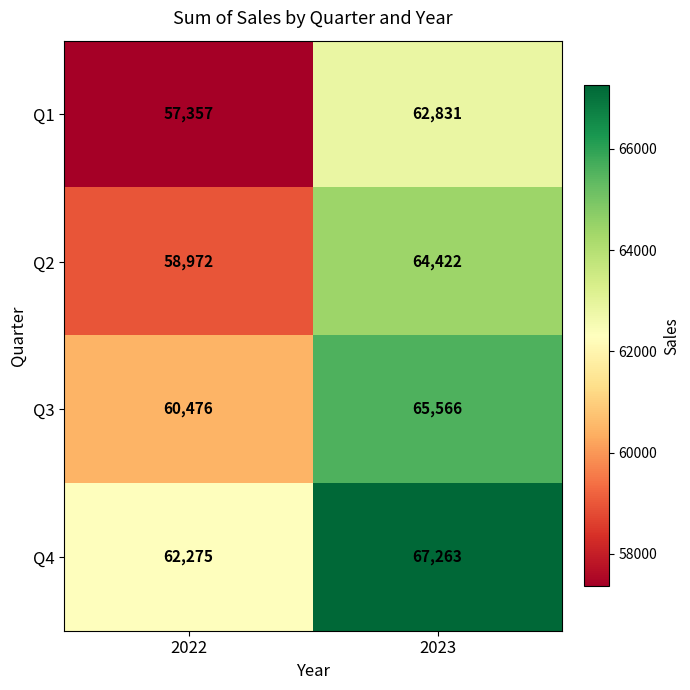

At which category is the sum across all series the highest?

2023